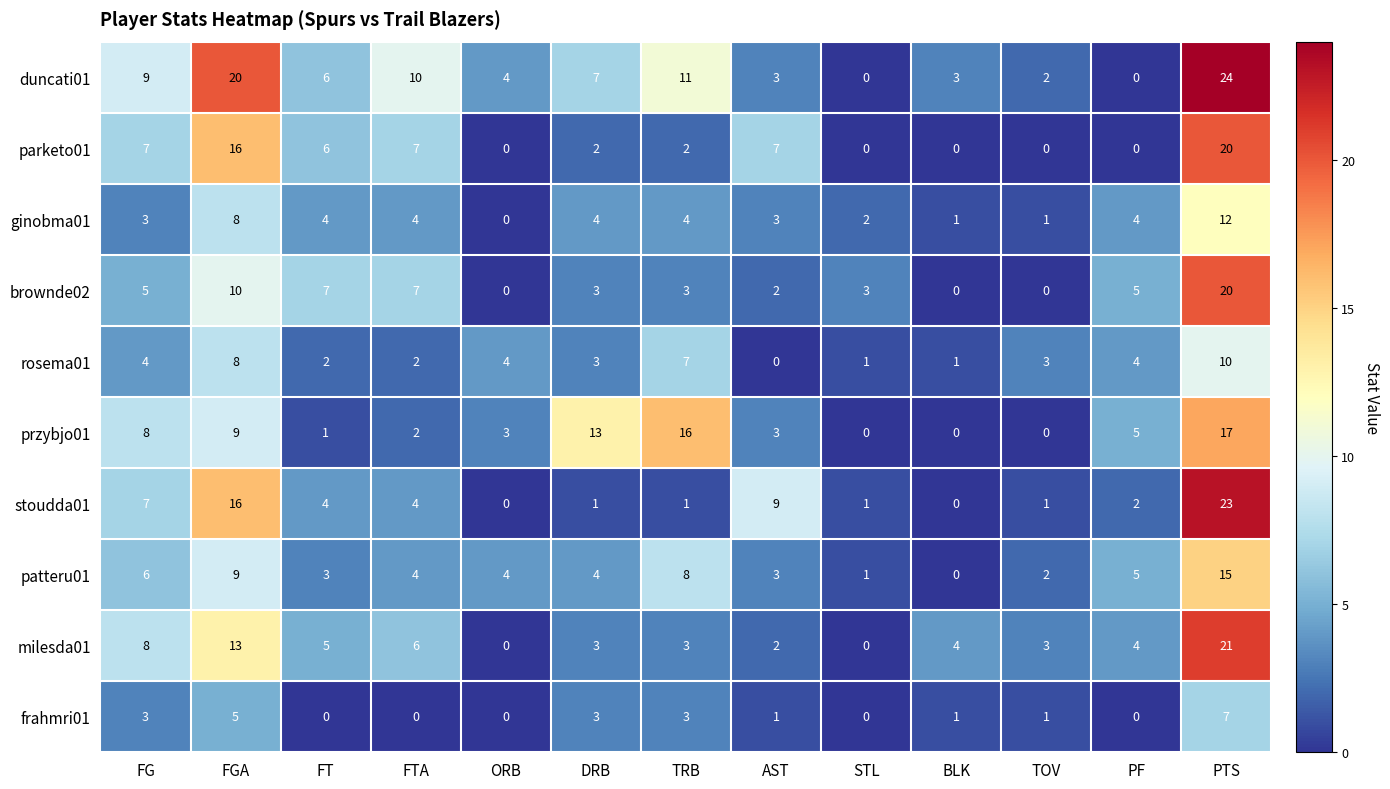

What is the total value across all series at TOV?

13